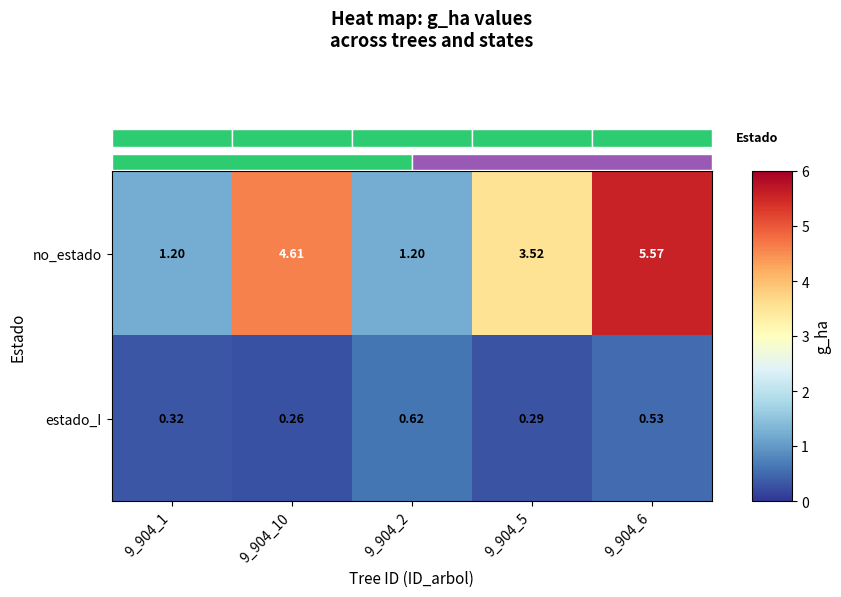

Rank the series by their average value, from highest to lowest.

no_estado, estado_I